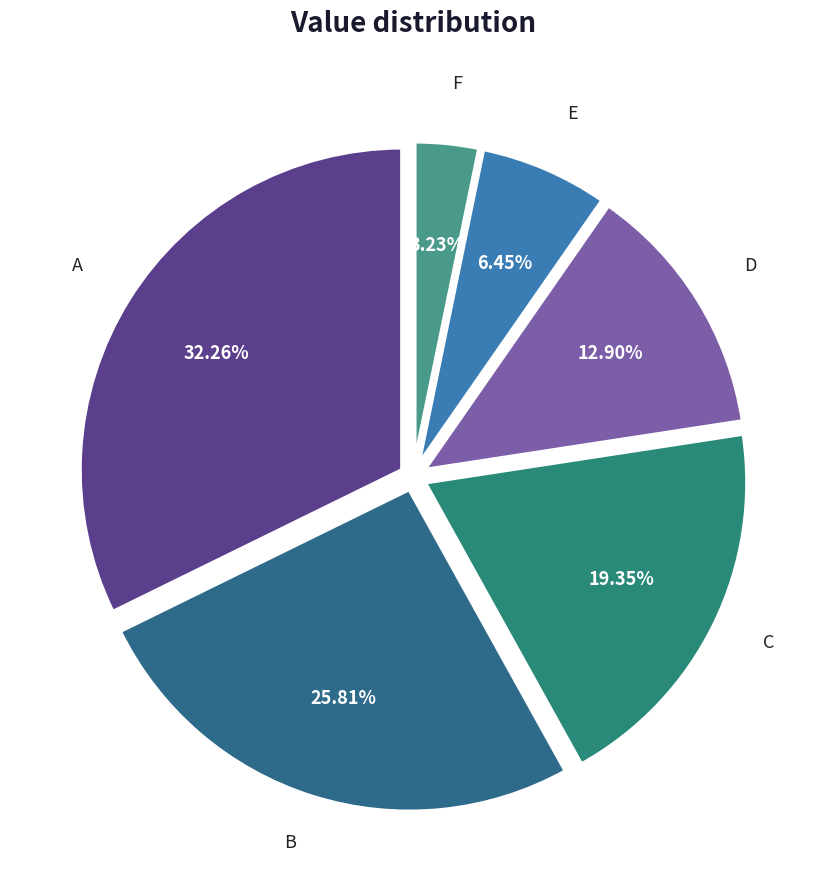

To the nearest percent, what is the difference between the largest and smallest slice percentages?

29%